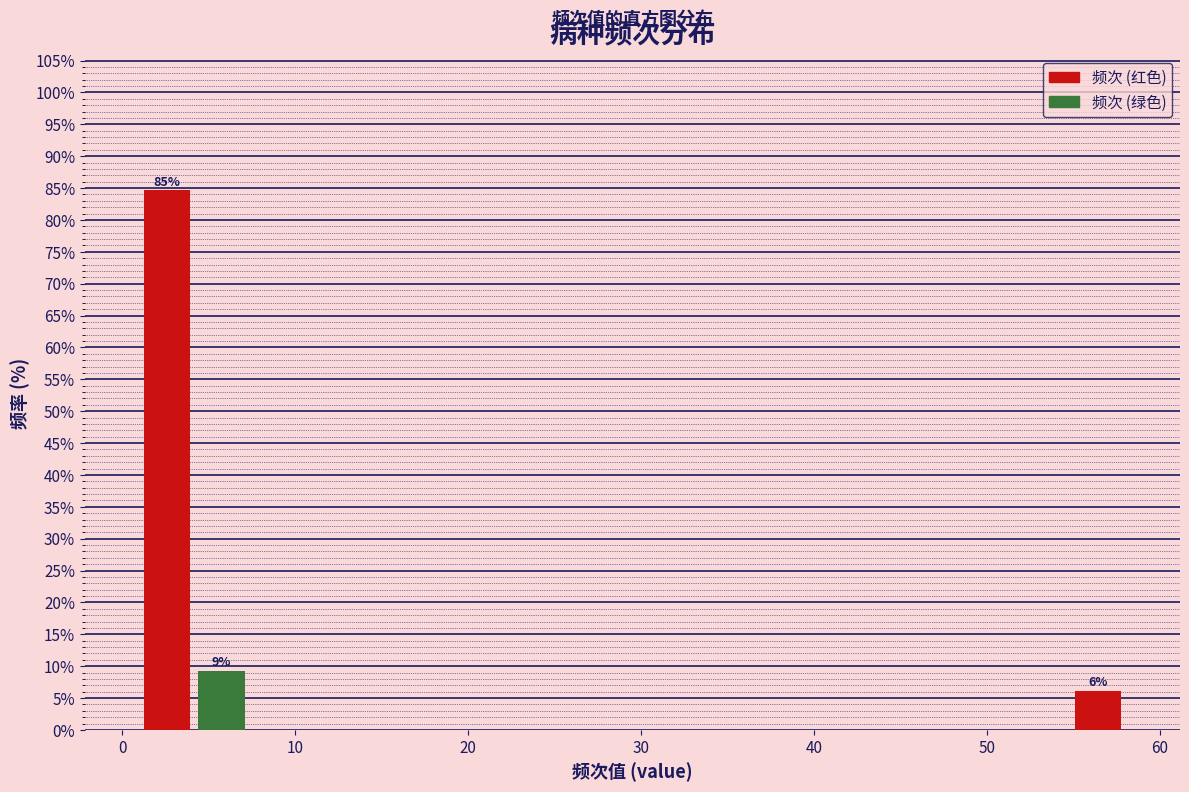

Around what value on the x-axis is the tallest bar? Give the approximate position of its centre, as read against the axis.

3